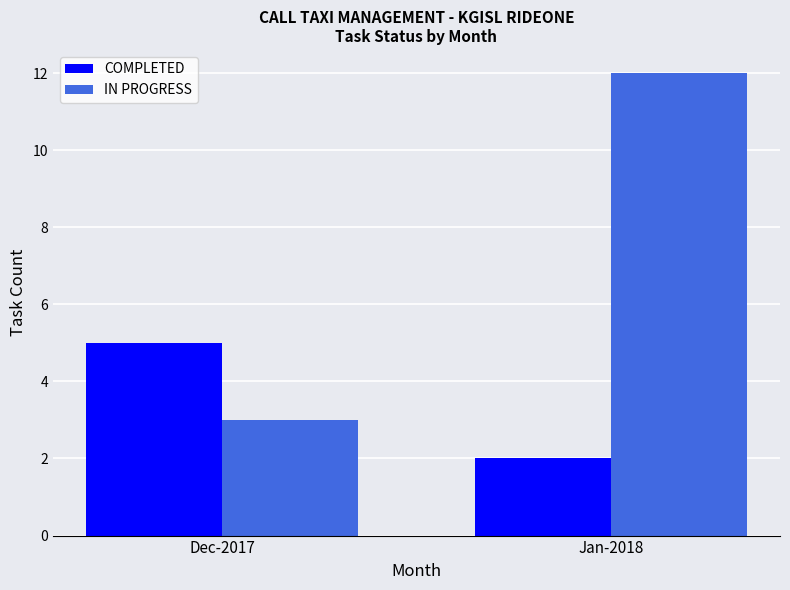

At which label does IN PROGRESS reach its peak?

Jan-2018